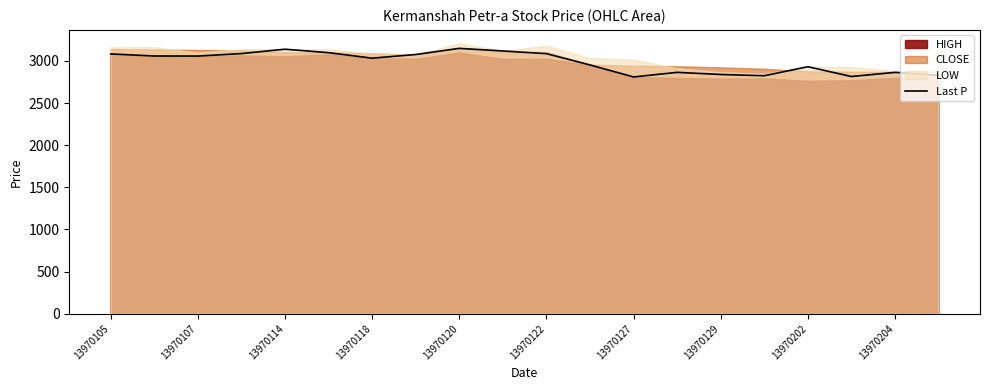

True or false: the data has more than 2 interior local peaks.

True